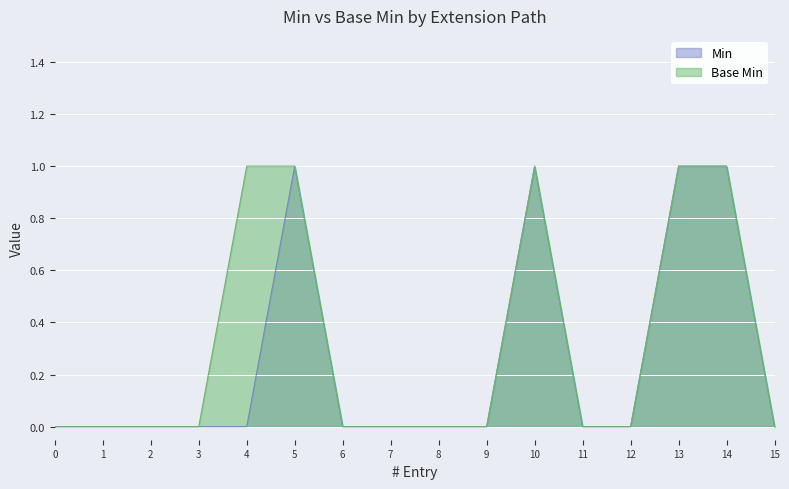

True or false: Min and Base Min intersect in this chart.

False